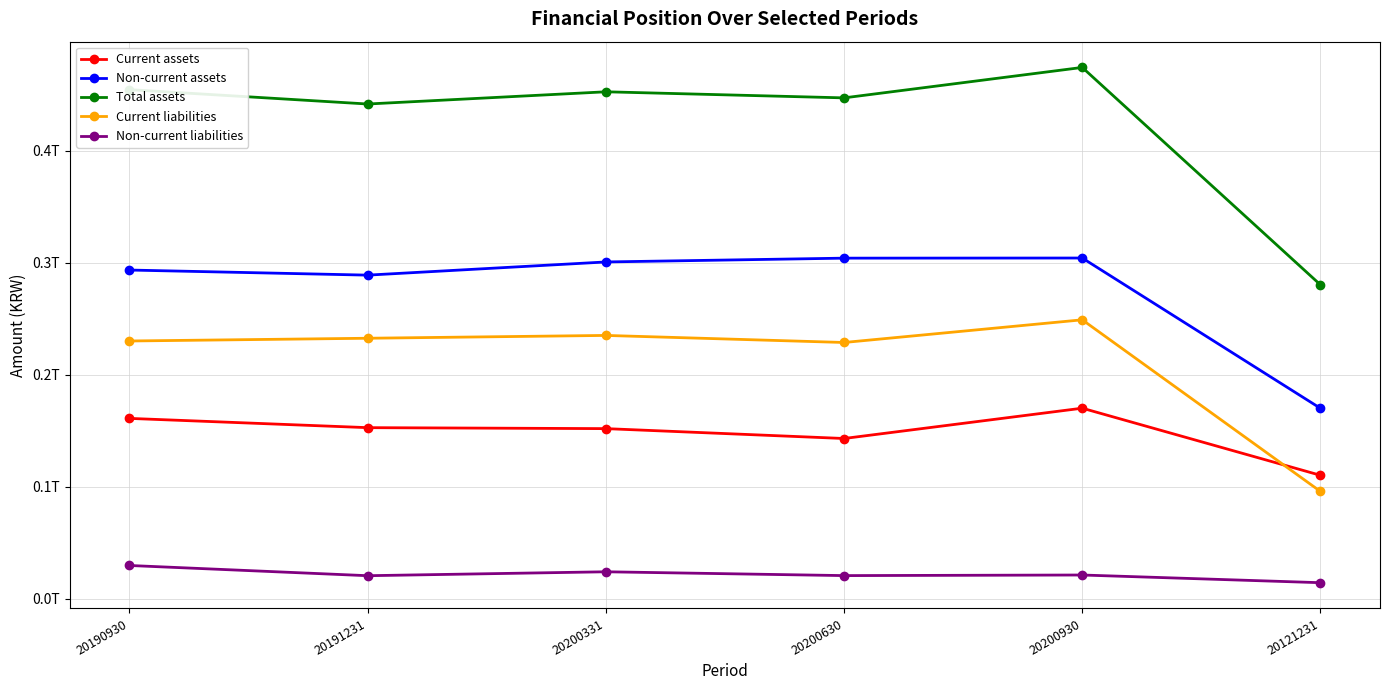

Which series has the widest spread of values?

Total assets